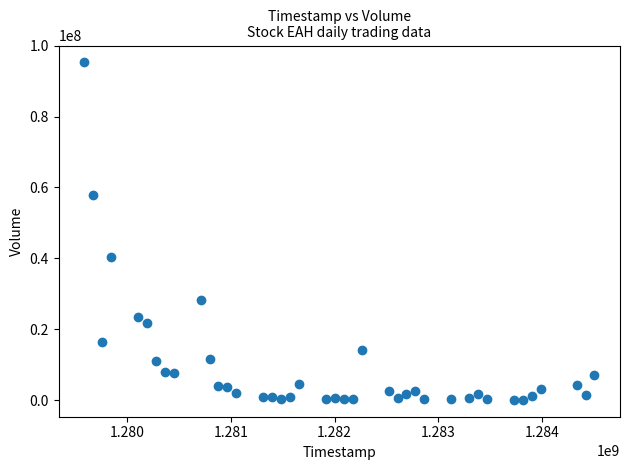

What is the range of X values (max minus min)?

4924800